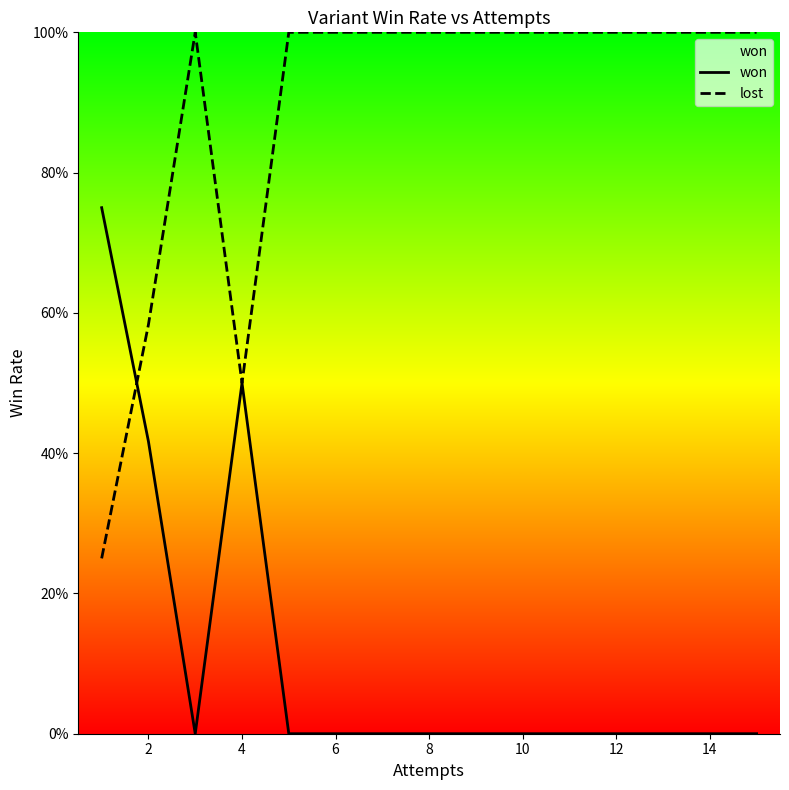

How many lines are shown in the chart?

2